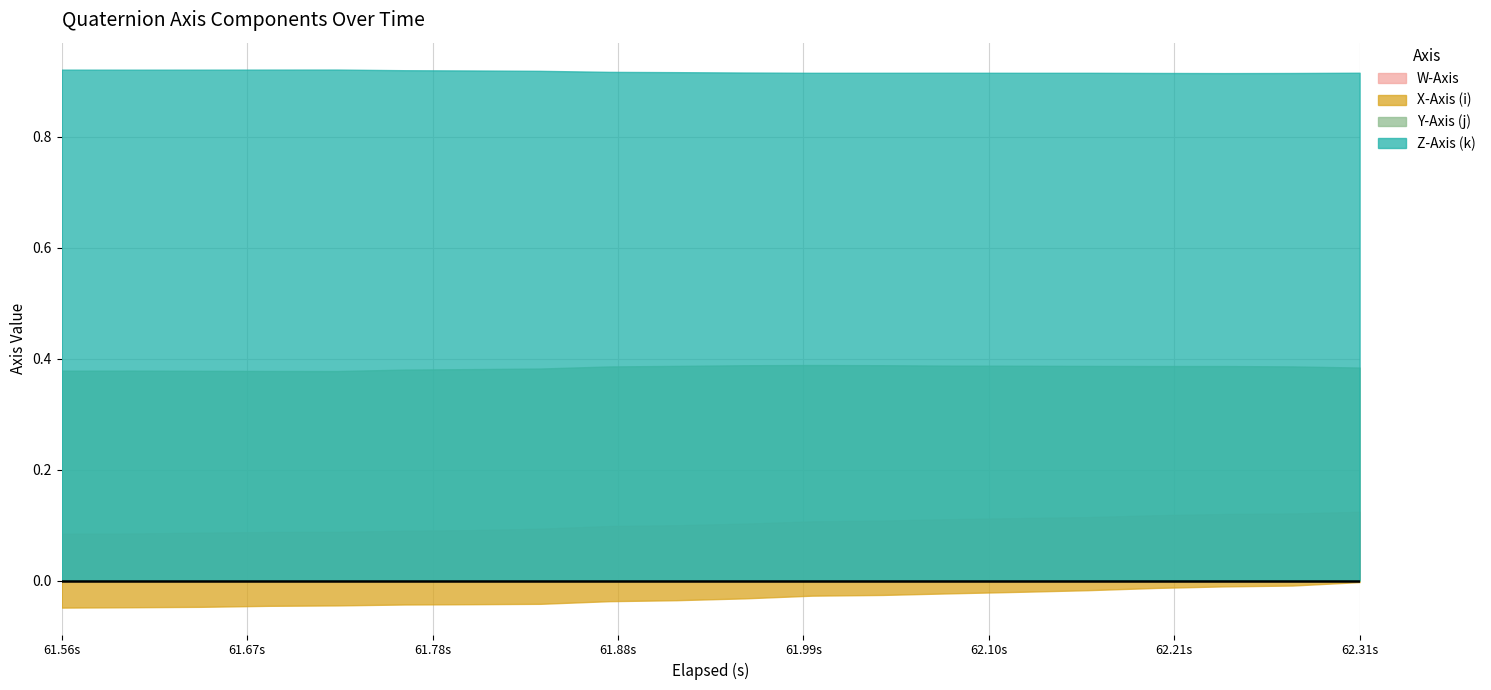

What value does the Y-Axis (j) series have at 2?

0.4